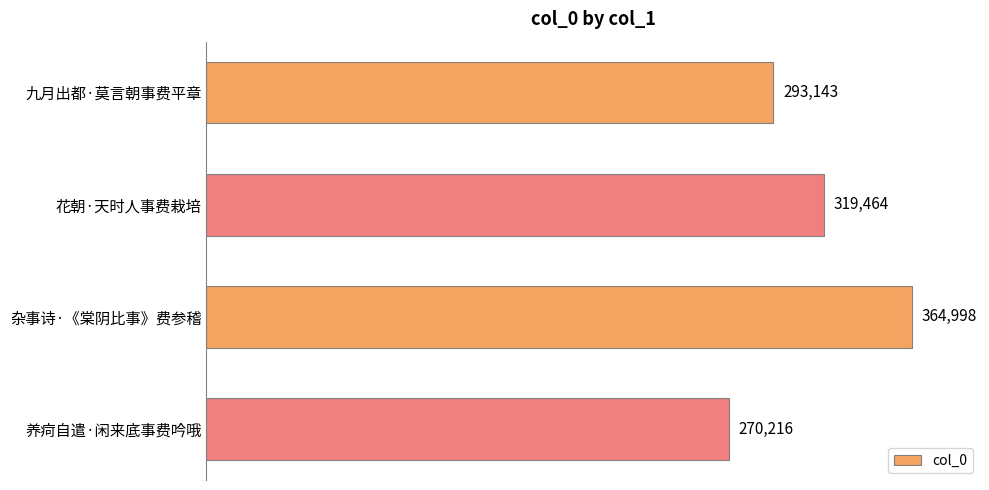

Which category has the highest value across all series?

杂事诗·《棠阴比事》费参稽